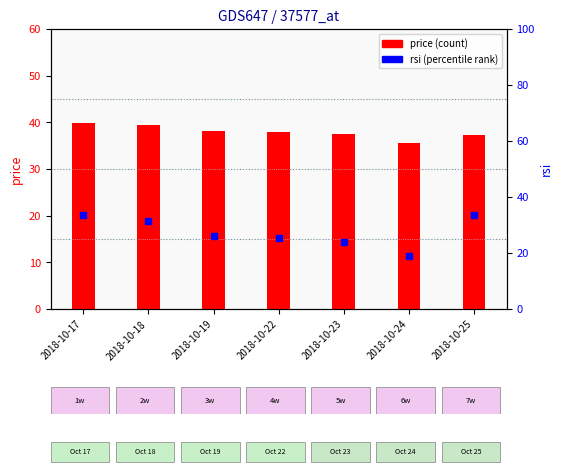

The price series shows 59.6 at 2018-10-24. True or false?

False